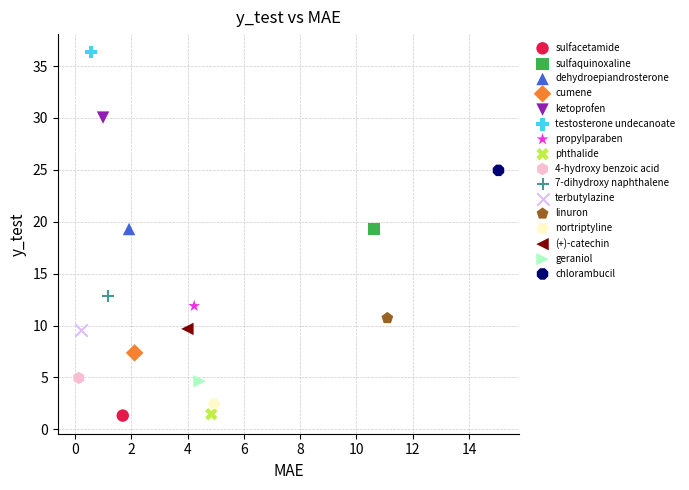

Which series reaches the maximum Y coordinate?

testosterone undecanoate